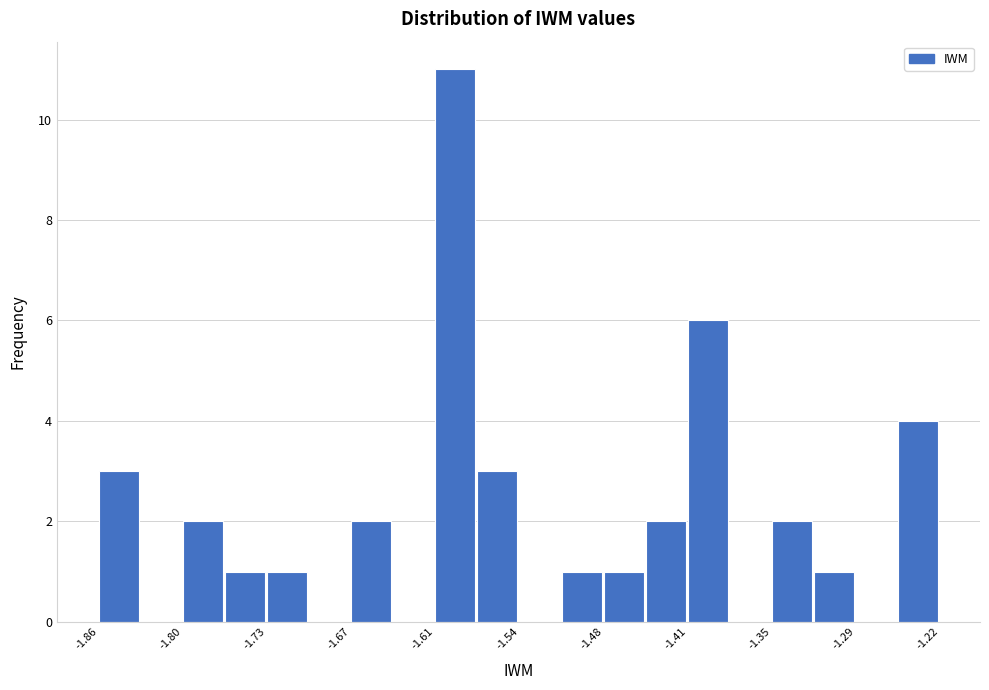

Read against the x-axis, roughly where is the centre of the tallest bar?

-1.59